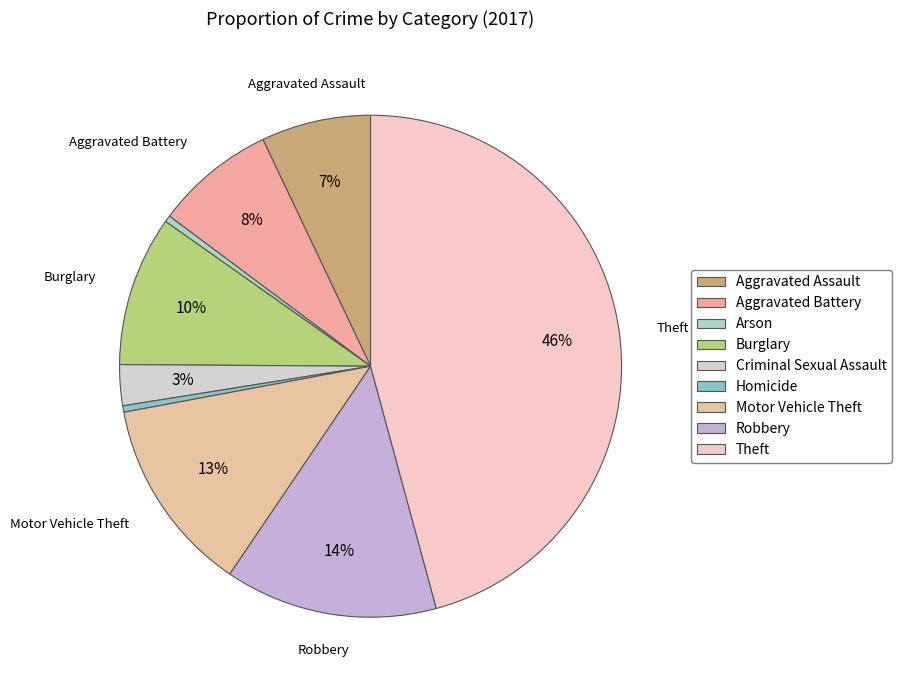

Which slice is the largest?

Theft